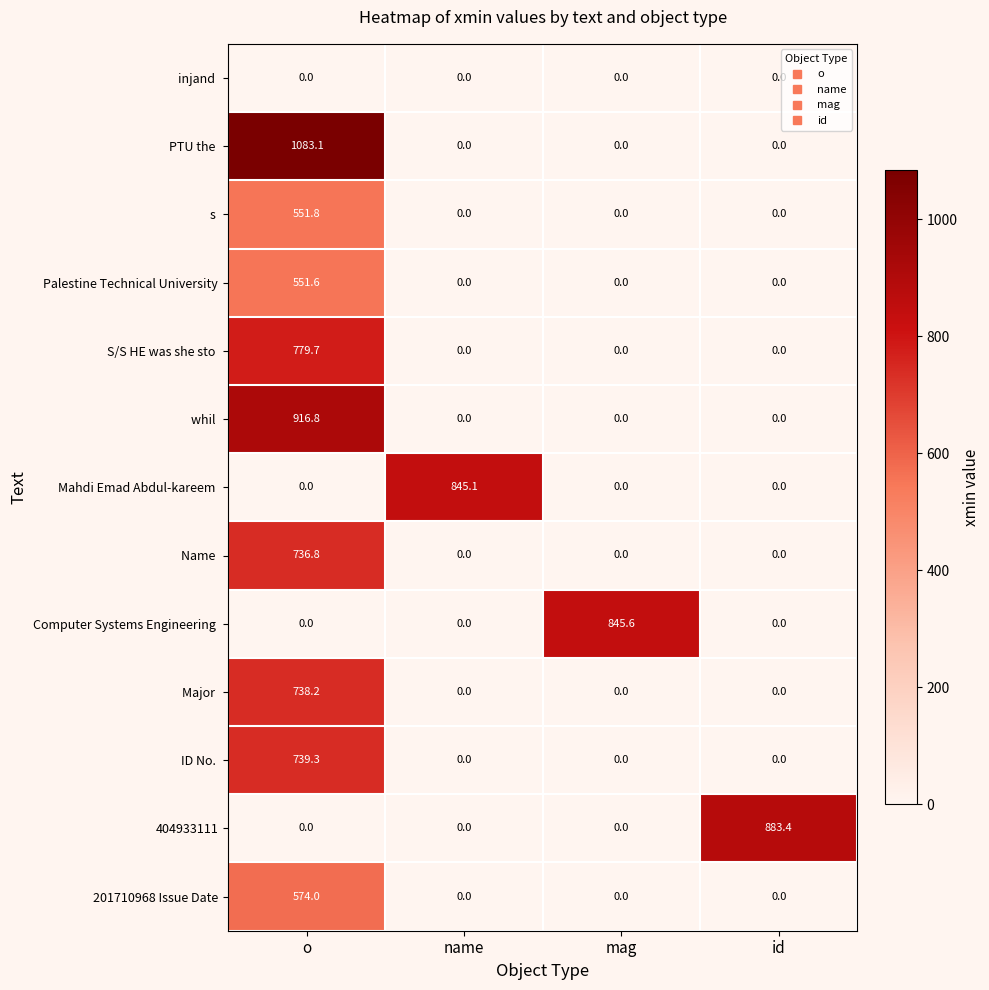

What is the difference between the highest and lowest values at mag?

845.6